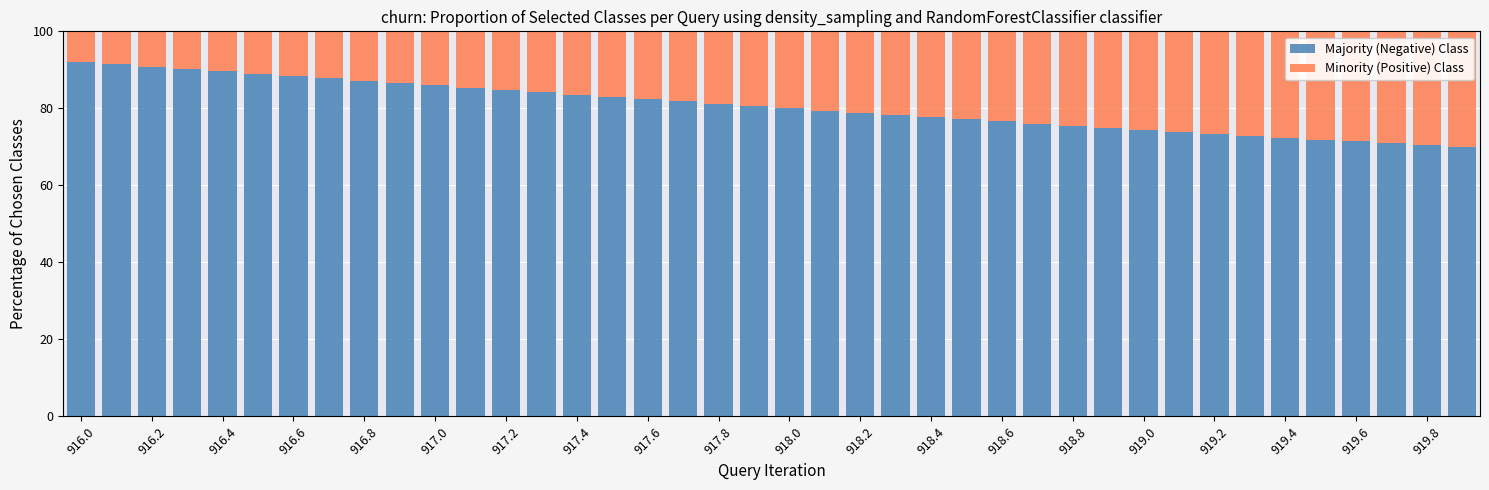

What is the minimum value for Majority (Negative) Class?

70.0